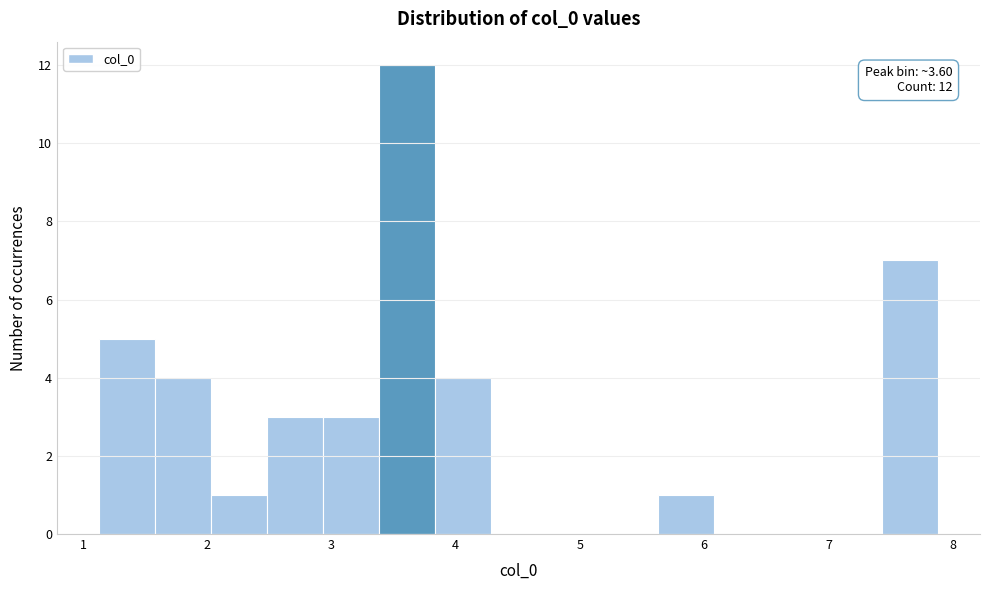

Which range on the x-axis has the tallest bar?

3.4 to 3.8